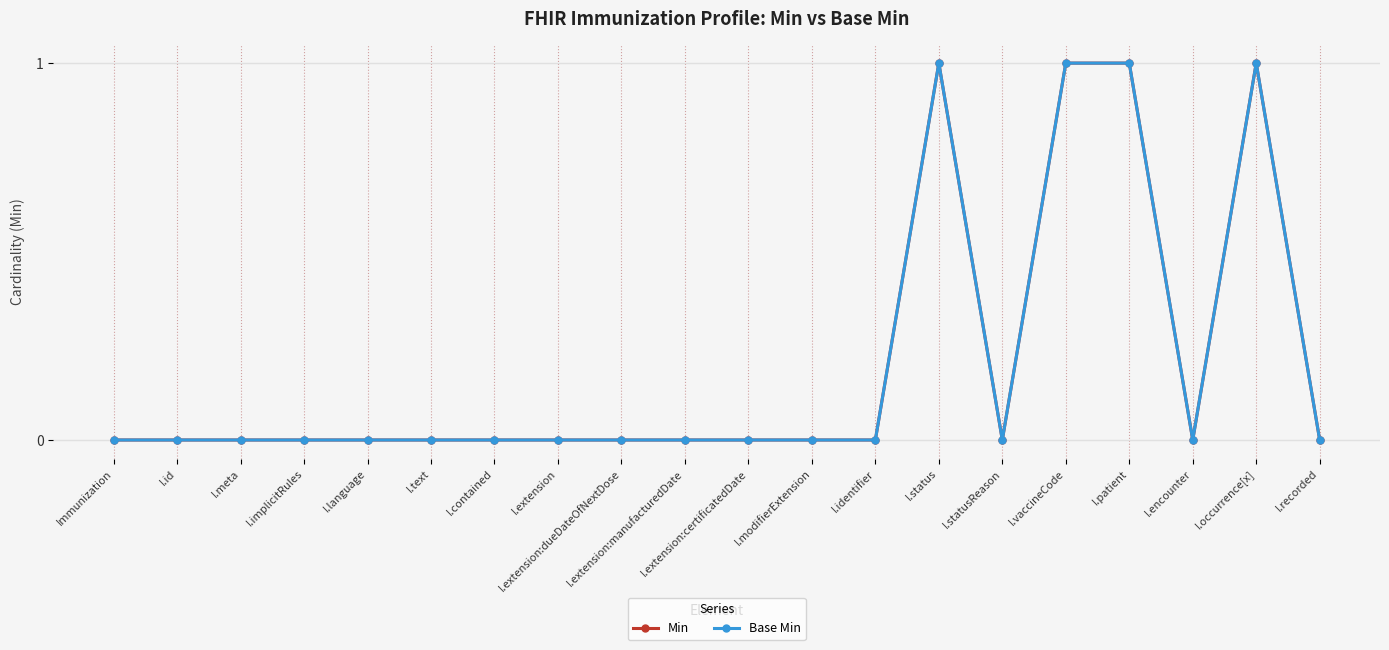

At how many categories does at least one series exceed 0?

4